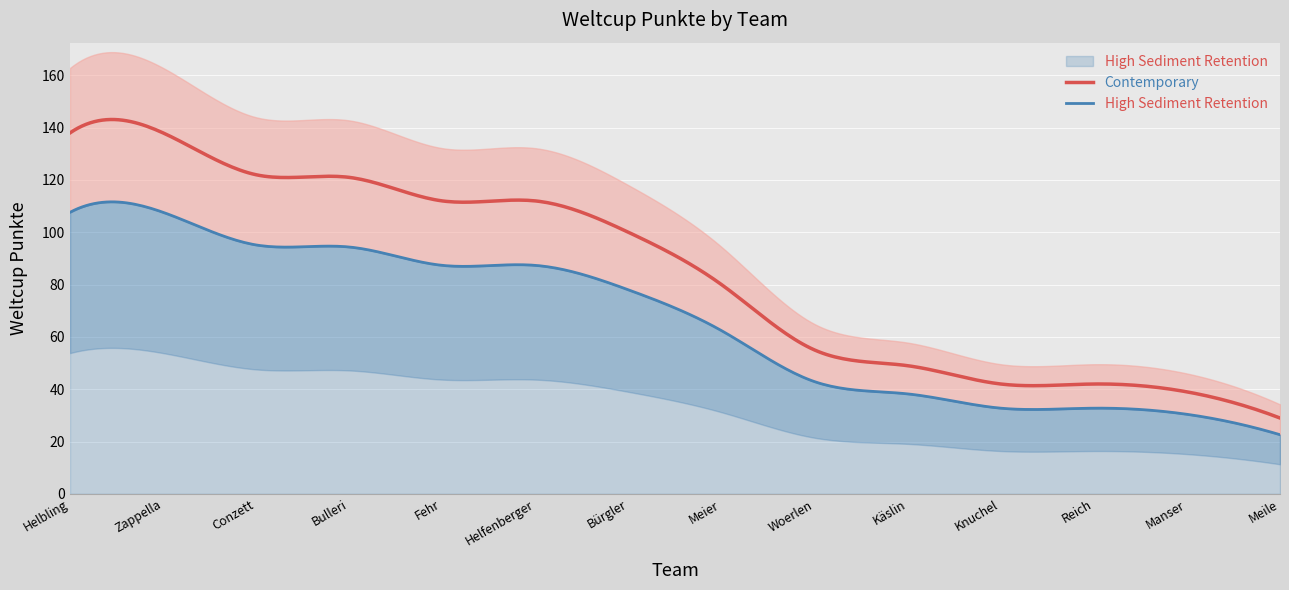

How many categories are shown in the chart?

14